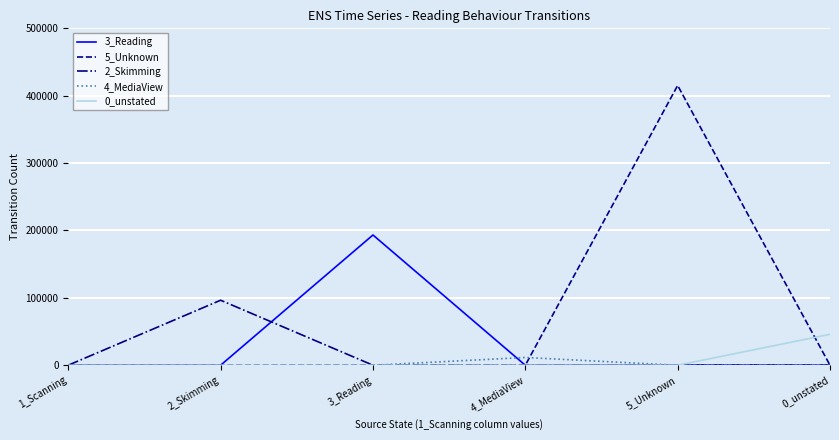

True or false: 5_Unknown has a value of 278295 at 5_Unknown.

False